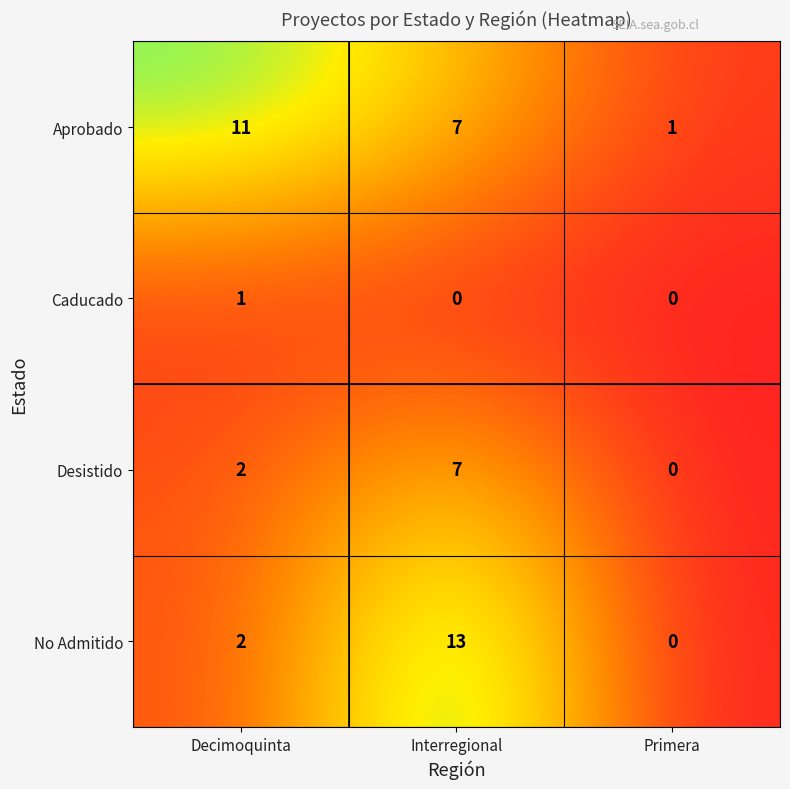

How many Desistido values are between 0 and 7?

3